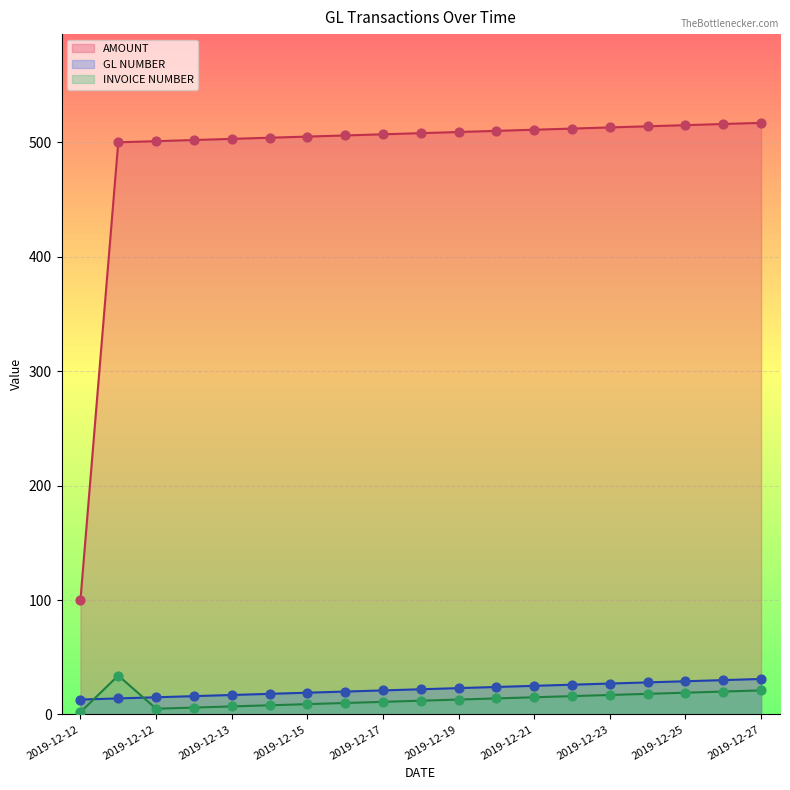

Which series reaches the minimum Y coordinate?

INVOICE NUMBER